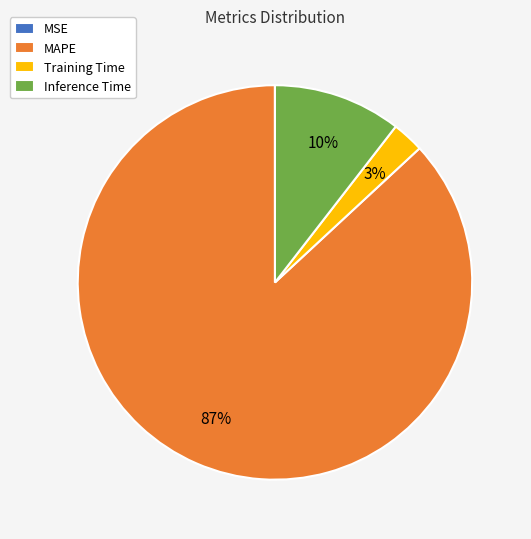

Is there any slice that represents more than half of the pie?

Yes